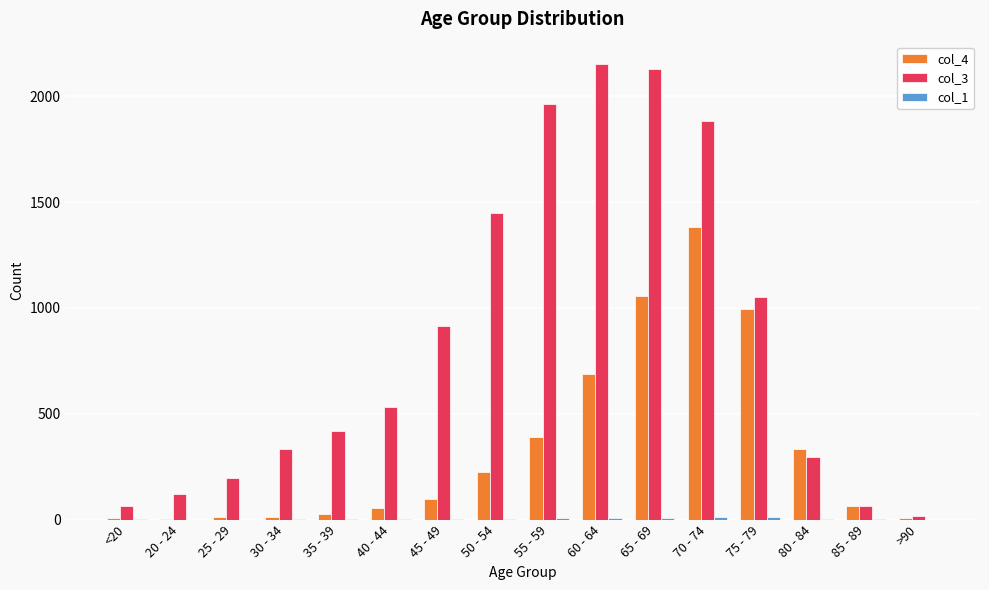

Is it true that col_3 equals 333 at 30 - 34?

True